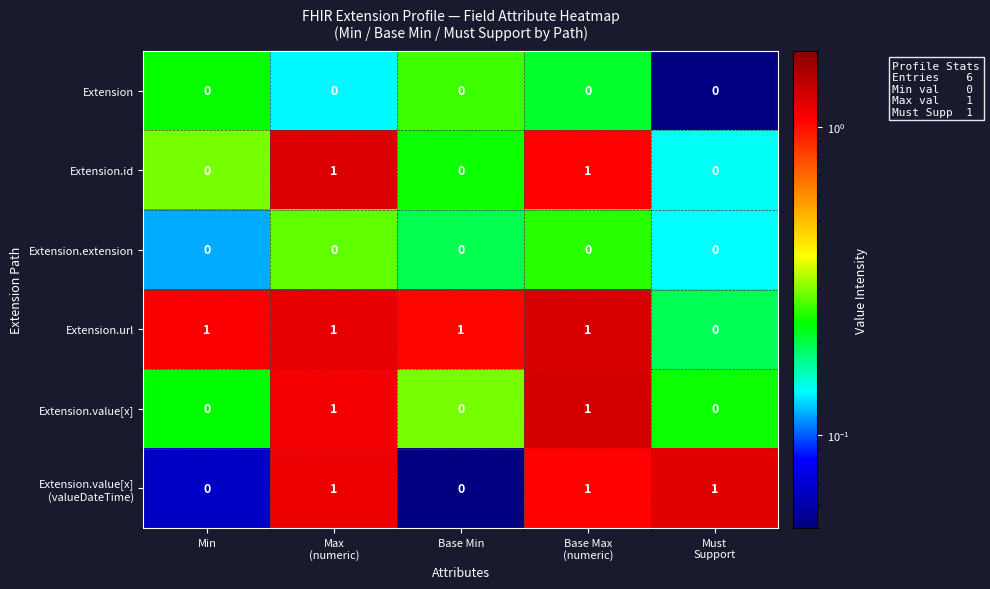

Count the Extension.id values in the range 0 to 1.

5